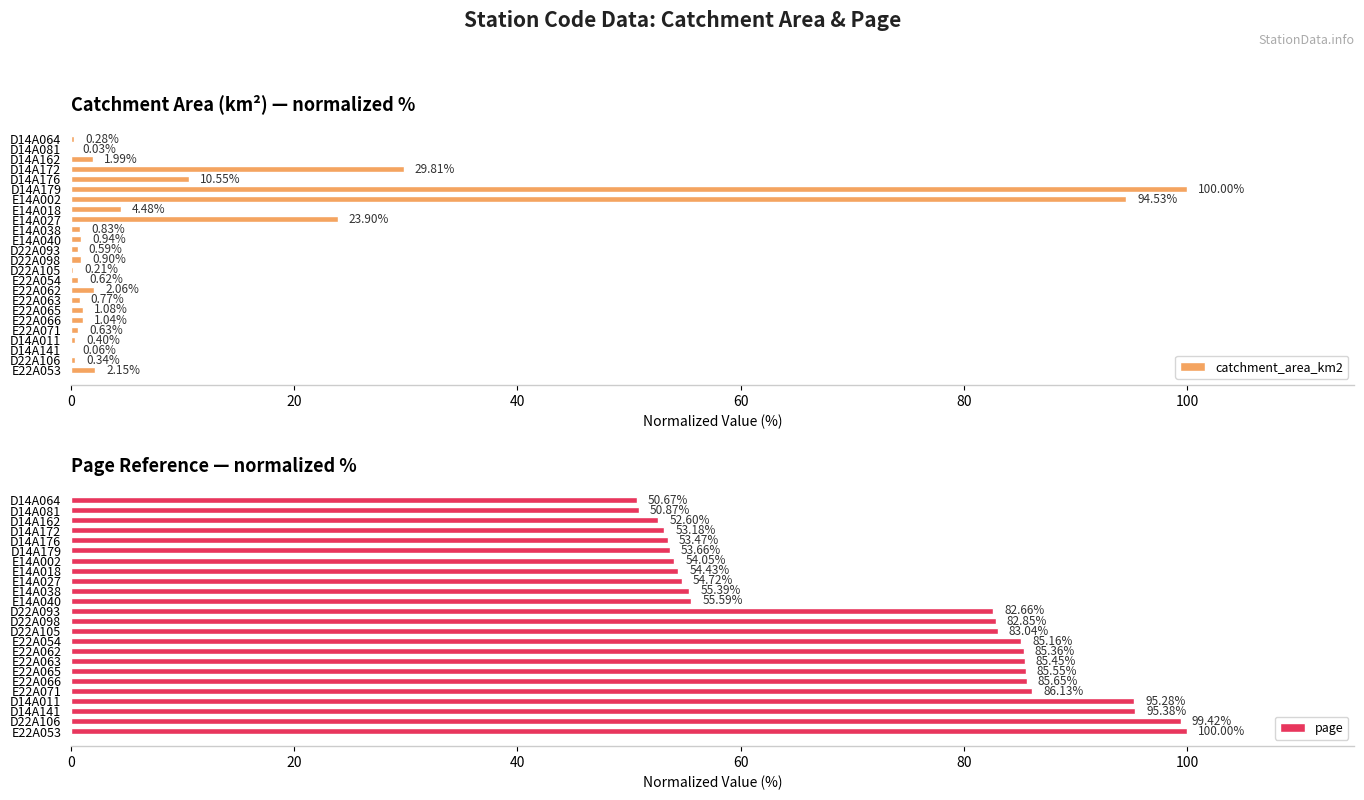

At how many categories does at least one series exceed 51?

22